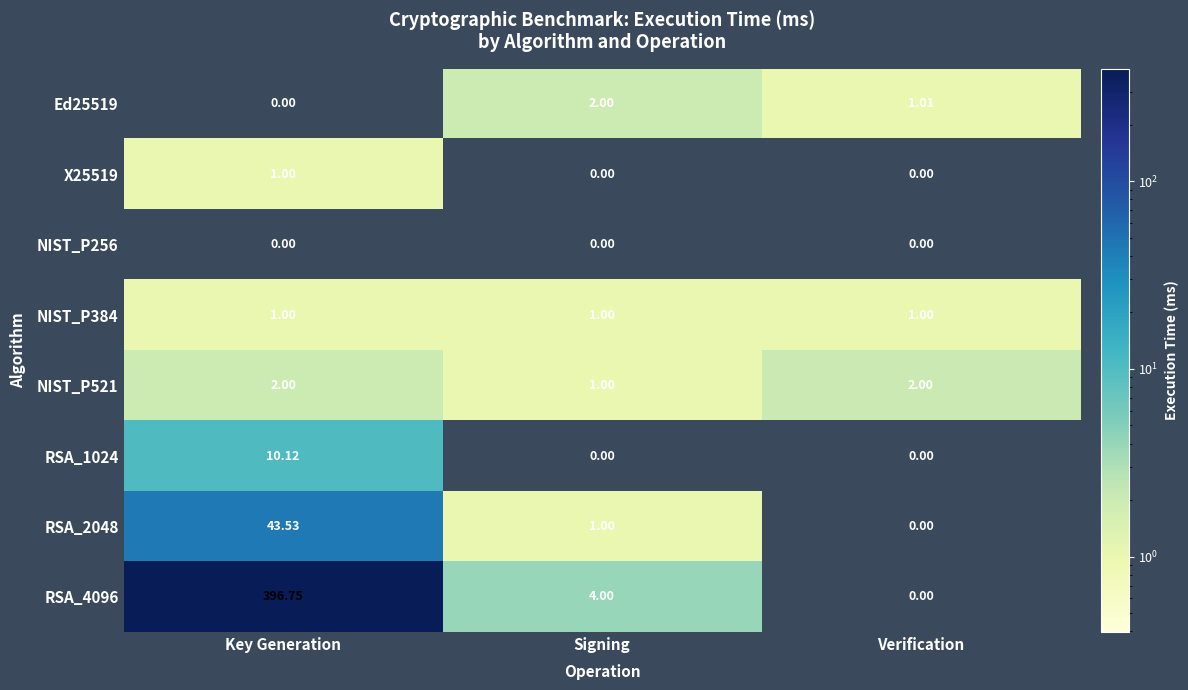

At how many categories does at least one series exceed 248?

1